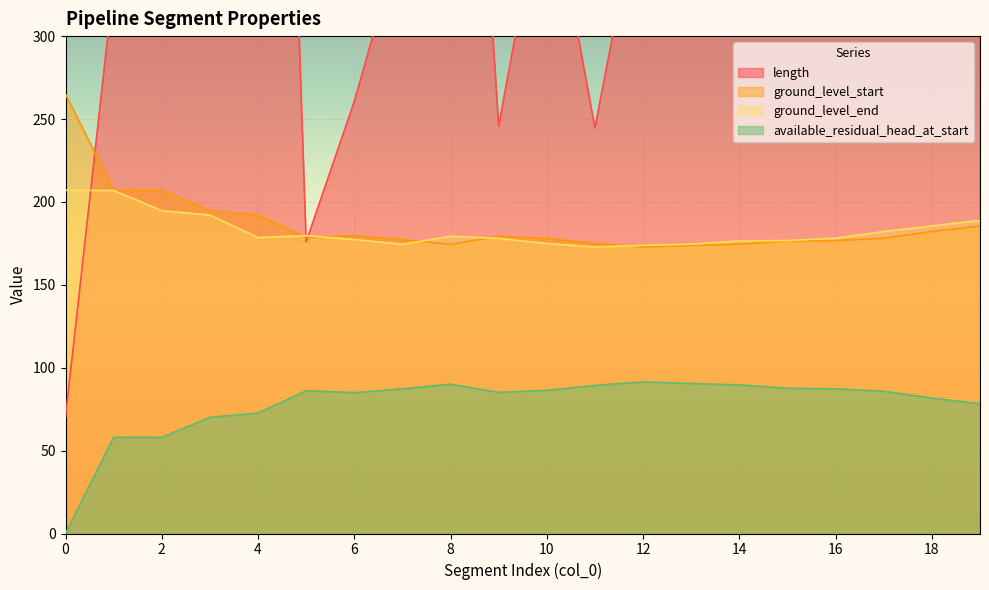

Which has a higher value, 2 or 8?

2